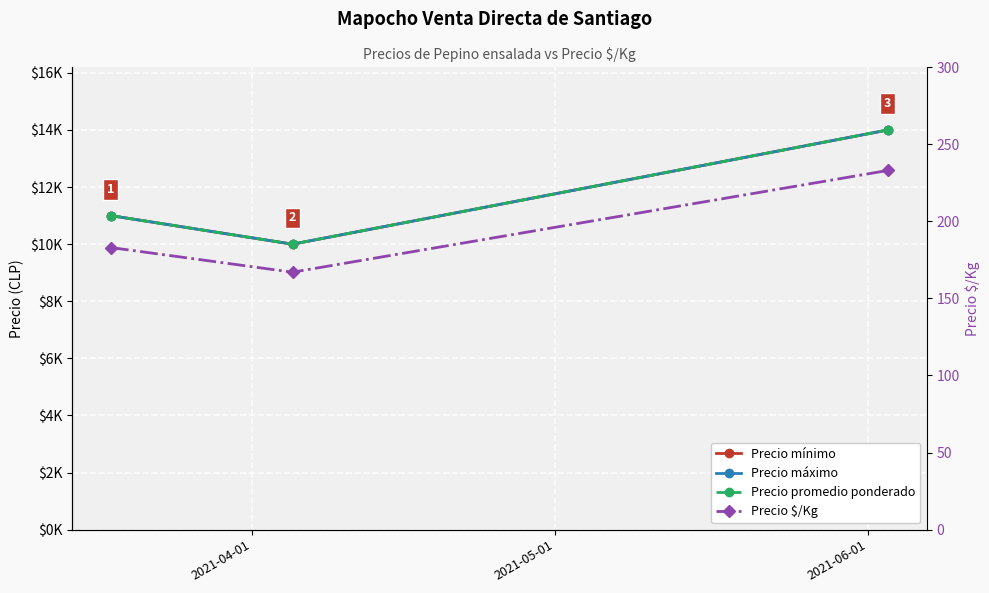

Is this an area chart (filled region under the line)?

No